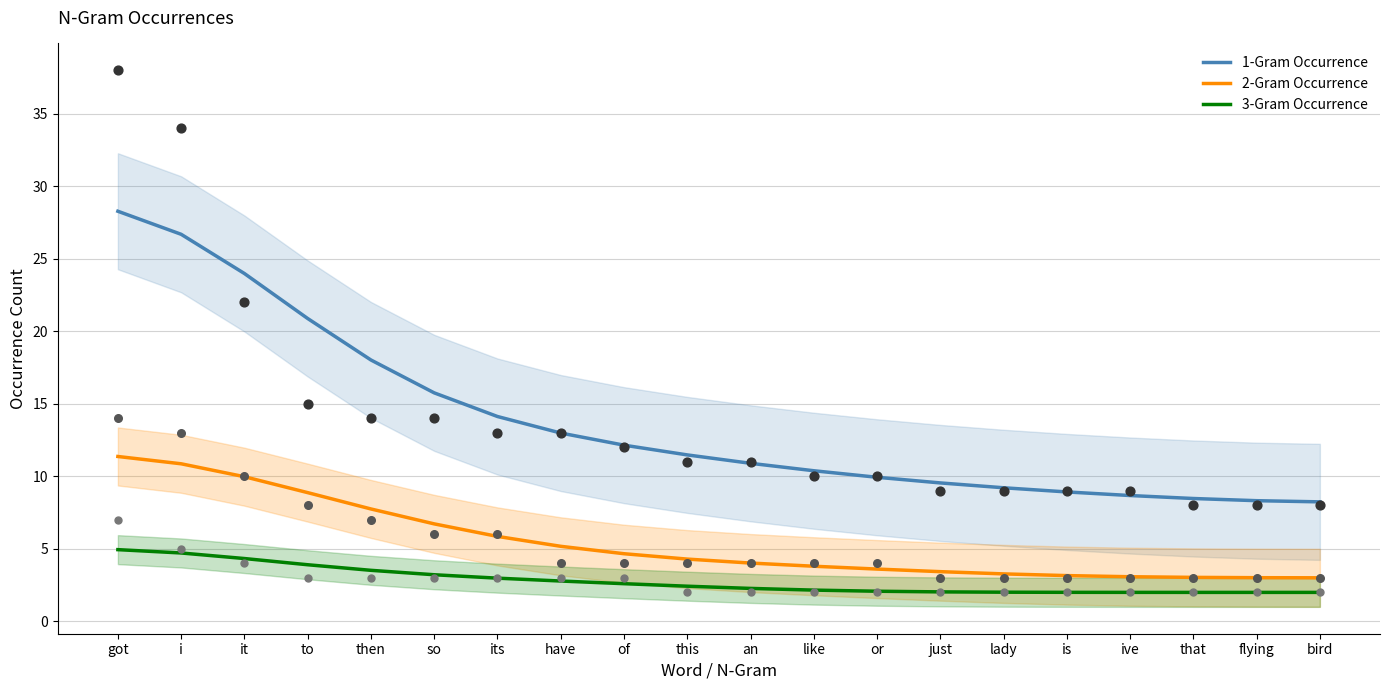

What is the total value across all series at lady?

14.5